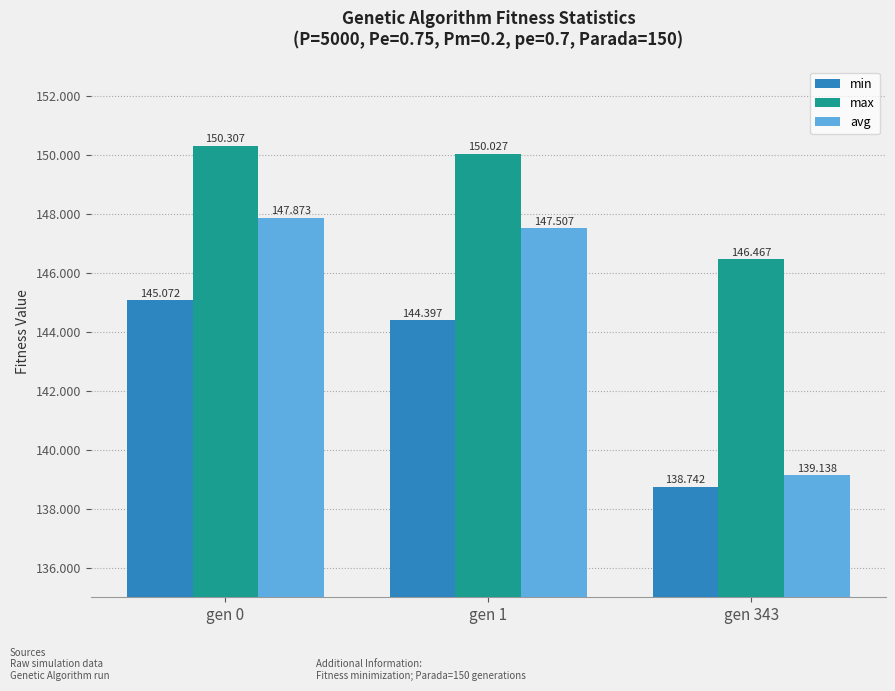

What is the difference between the maximum and second lowest values in the avg series?

0.4